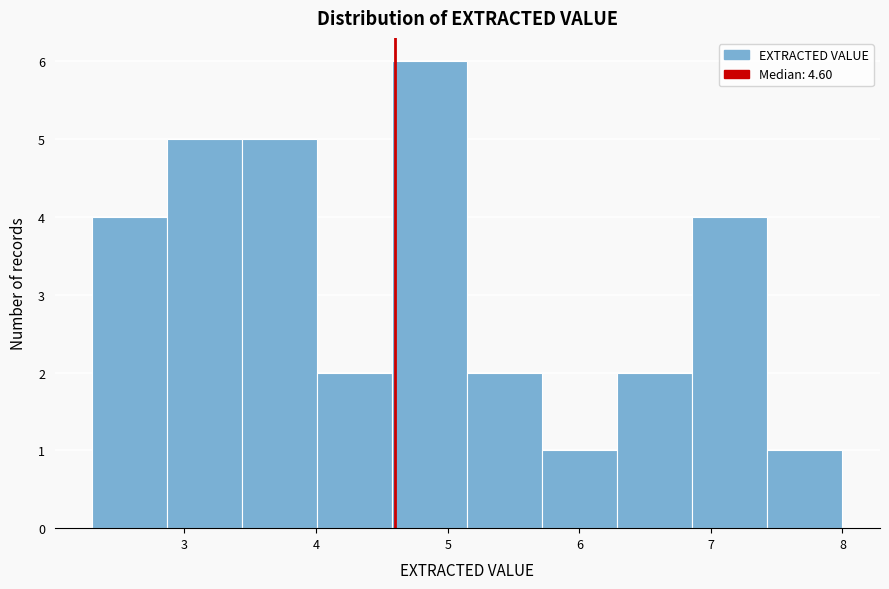

Reading left to right, list every bar in this chart as the range it spans on the x-axis followed by its height. Neither the bar edges nor the heights are printed on the chart, so give them approximately, as read against the axes.

2.30 to 2.87: 4
2.87 to 3.44: 5
3.44 to 4.01: 5
4.01 to 4.58: 2
4.58 to 5.15: 6
5.15 to 5.72: 2
5.72 to 6.29: 1
6.29 to 6.86: 2
6.86 to 7.43: 4
7.43 to 8.00: 1